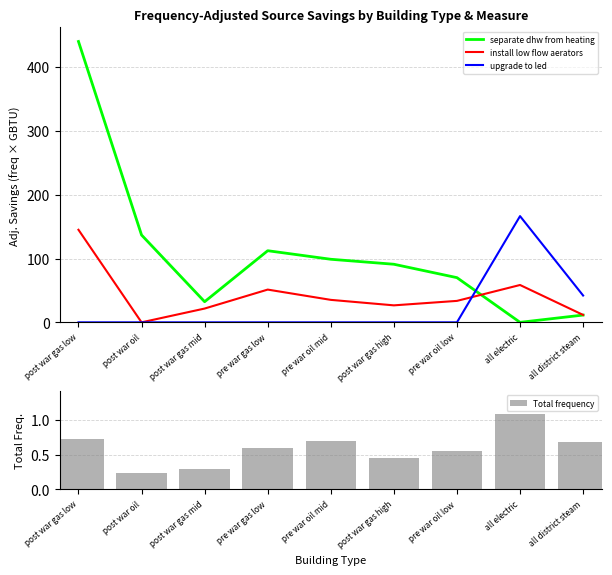

Rank the series by their average value, from lowest to highest.

Total frequency, upgrade to led, install low flow aerators, separate dhw from heating